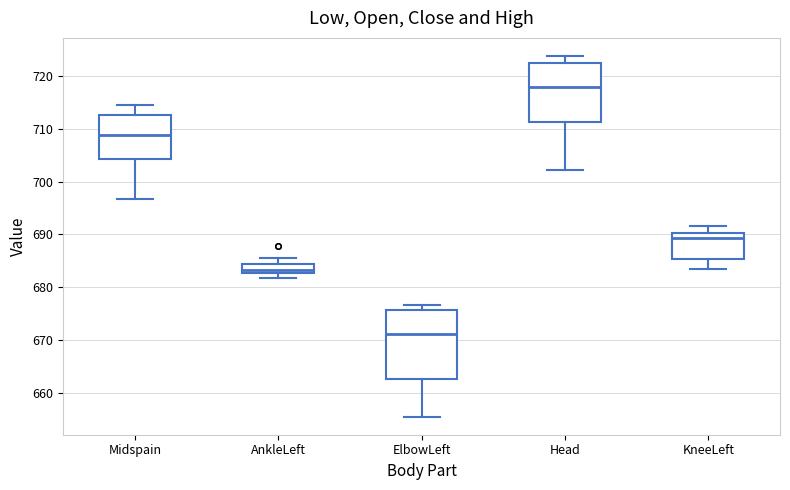

Which box is the tallest, from its lower edge to its upper edge?

ElbowLeft